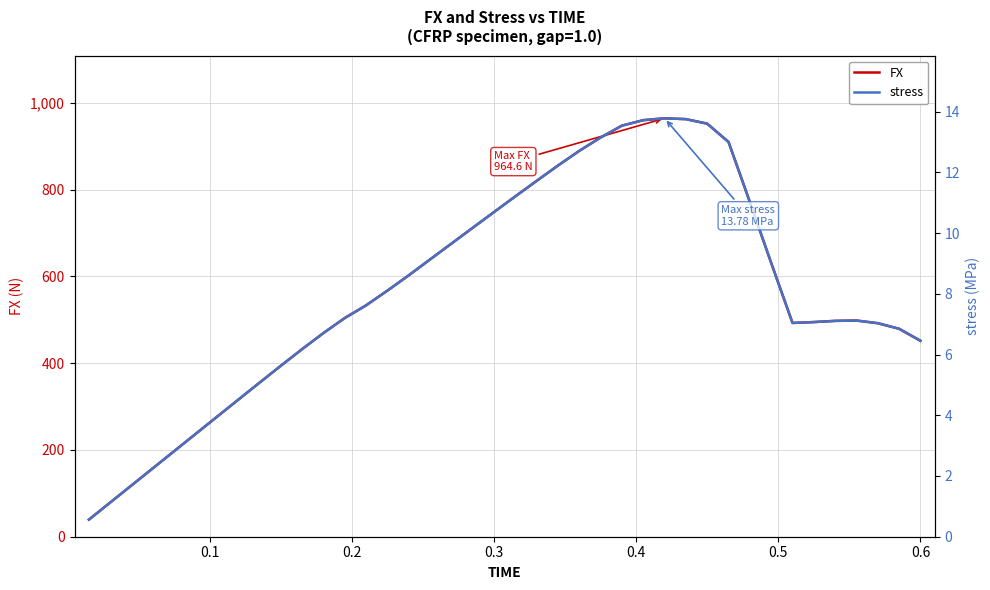

What is the lowest value of the FX series?

39.5